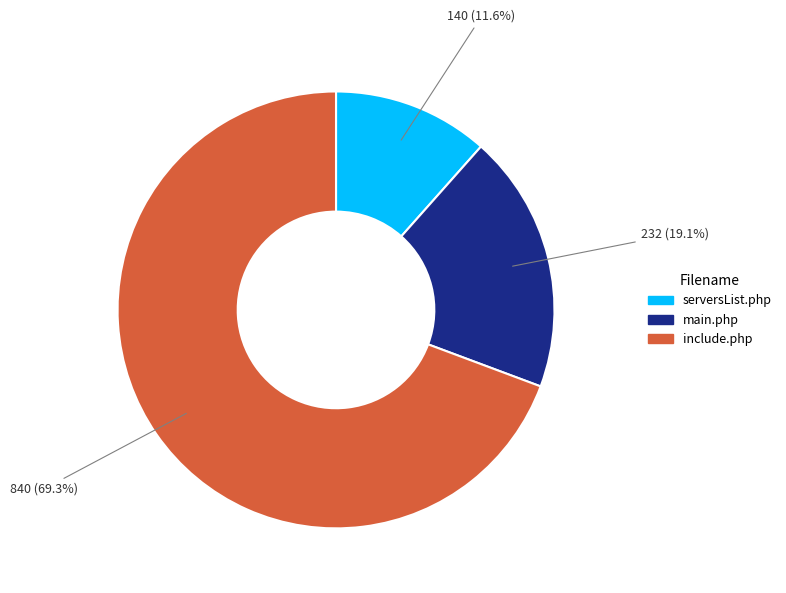

What percentage is NOT represented by main.php?

80.9%